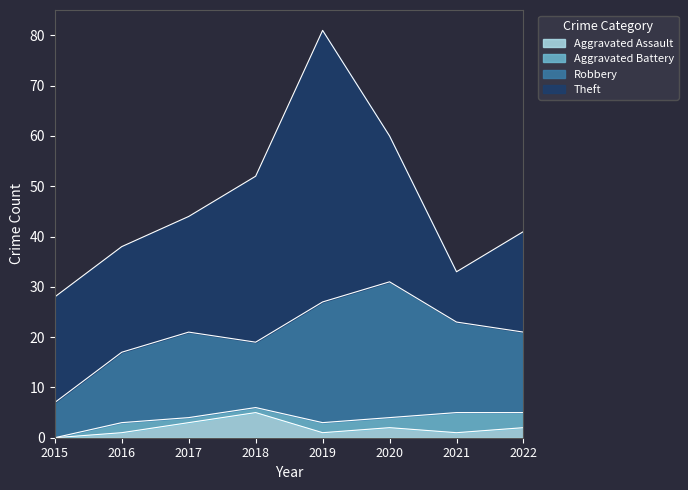

How many interior local peaks does the Robbery series have?

2